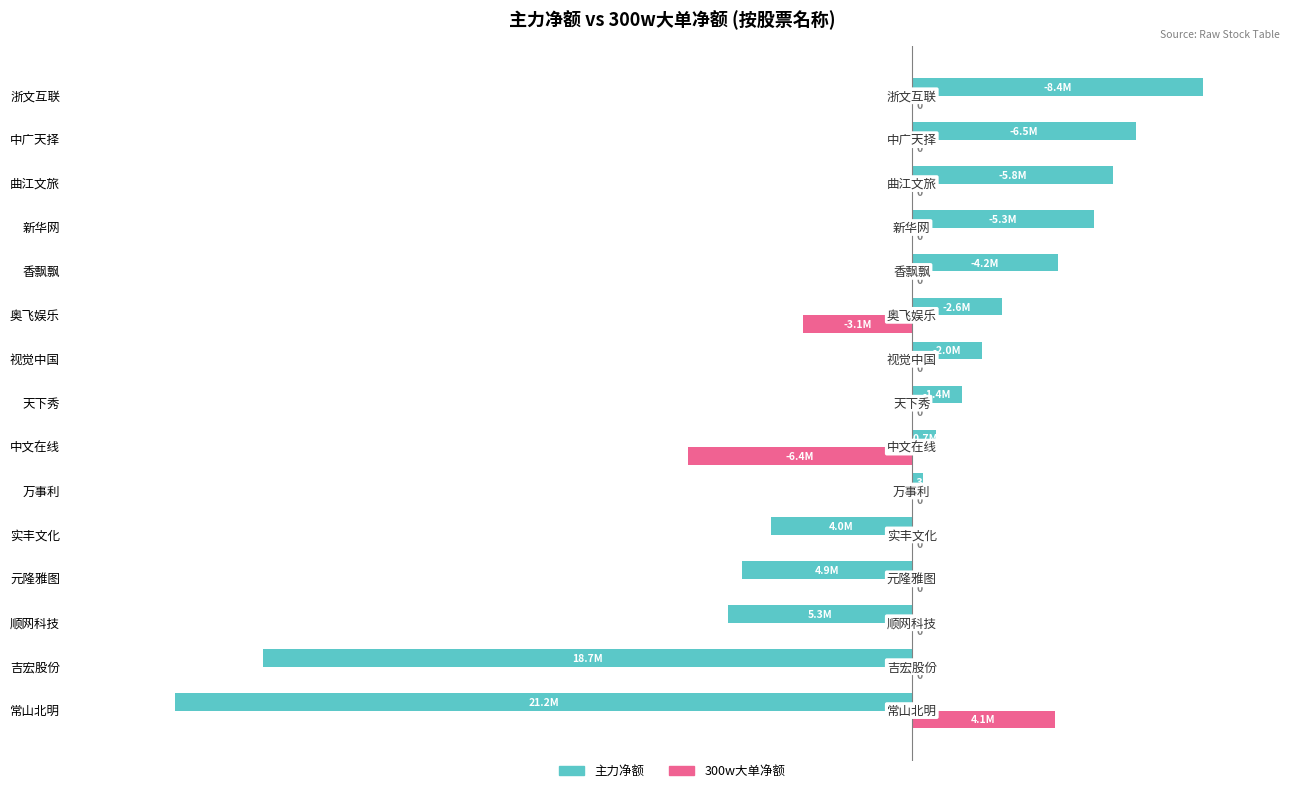

What is the maximum value for 300w大单净额?

19.5